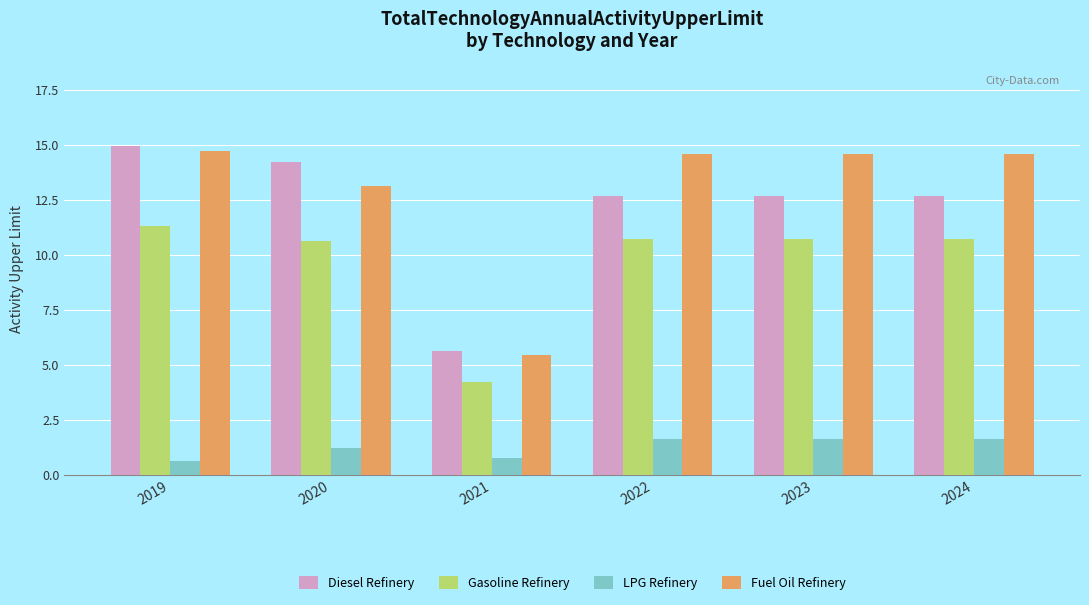

What is the spread (max minus min) of values at 2020?

13.0